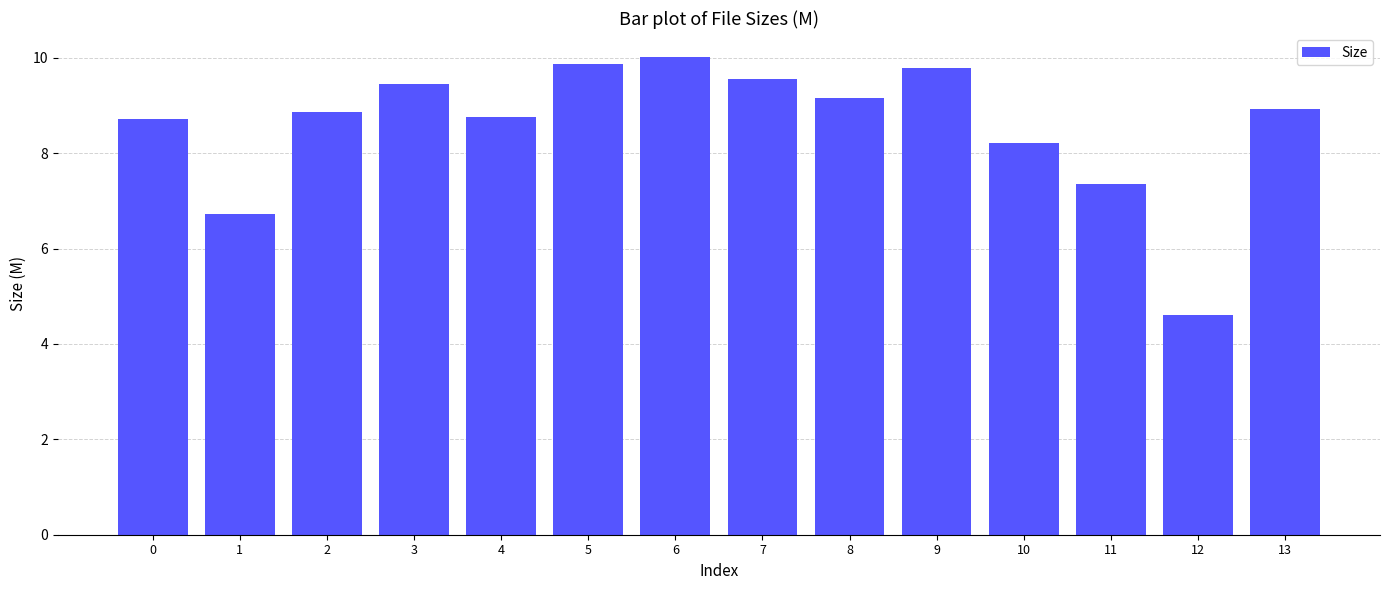

True or false: the data shows 11.2 at 11.

False